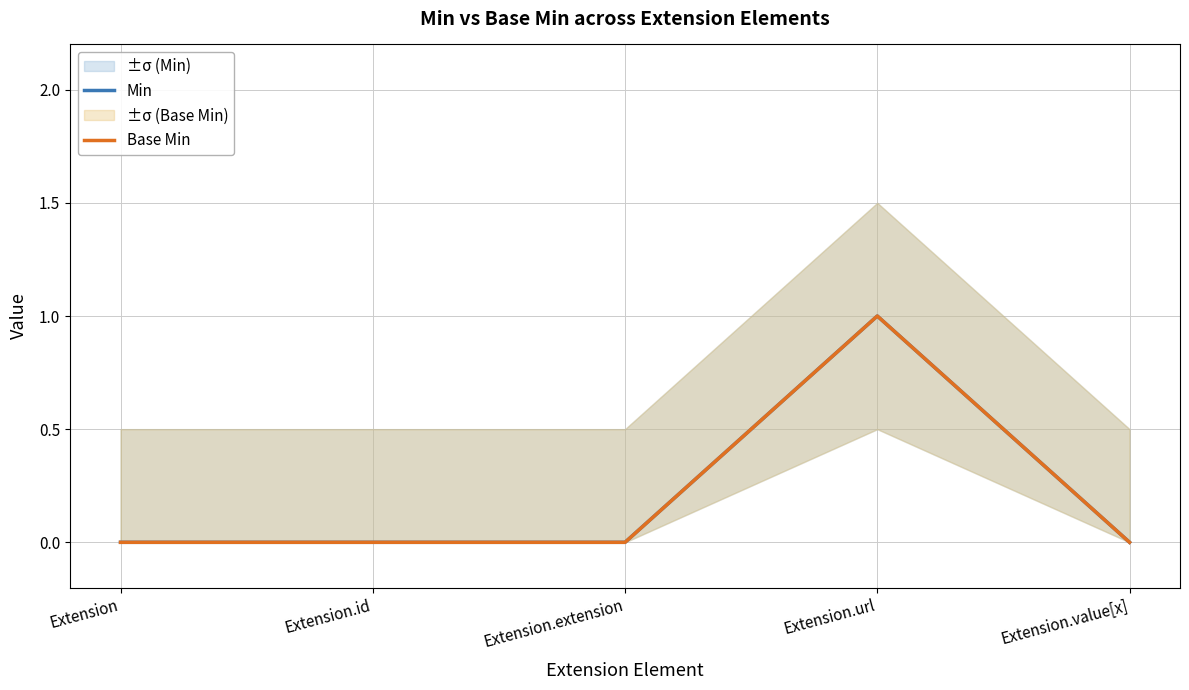

What are all the series names shown in the legend?

Min, Base Min